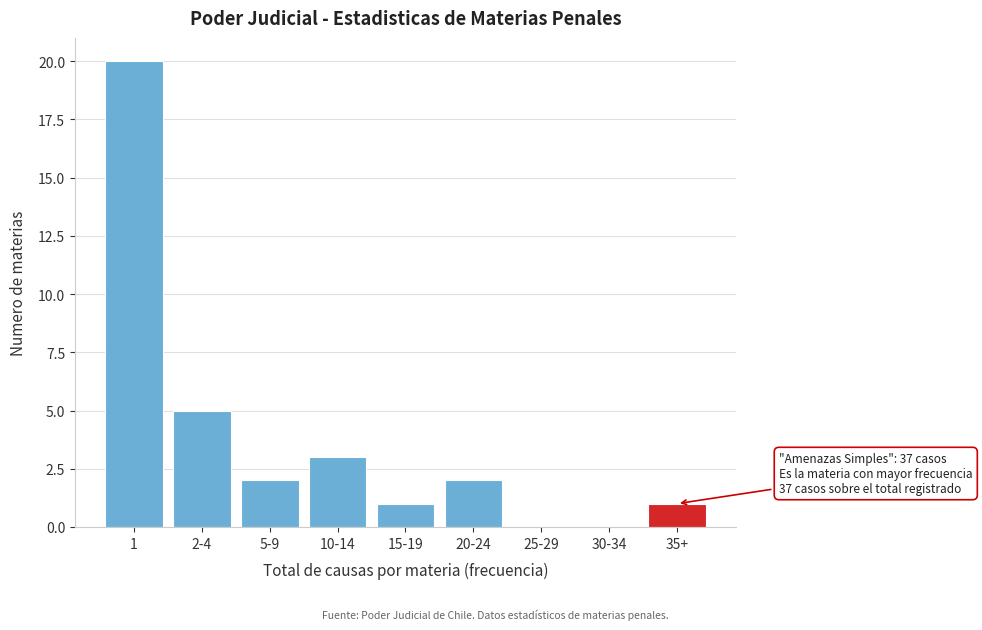

Reading left to right, list all the values displayed in this chart.

1=20	2-4=5	5-9=2	10-14=3	15-19=1	20-24=2	25-29=0	30-34=0	35+=1